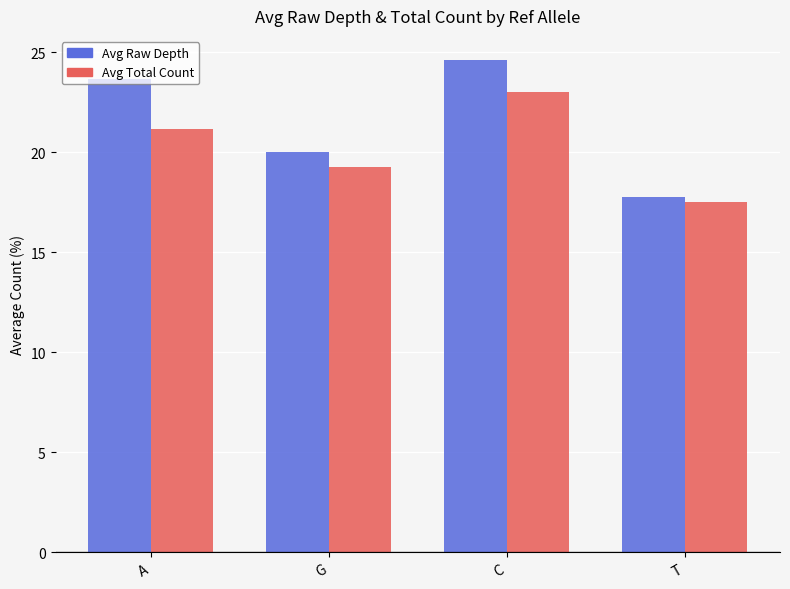

At which category is the sum across all series the highest?

C